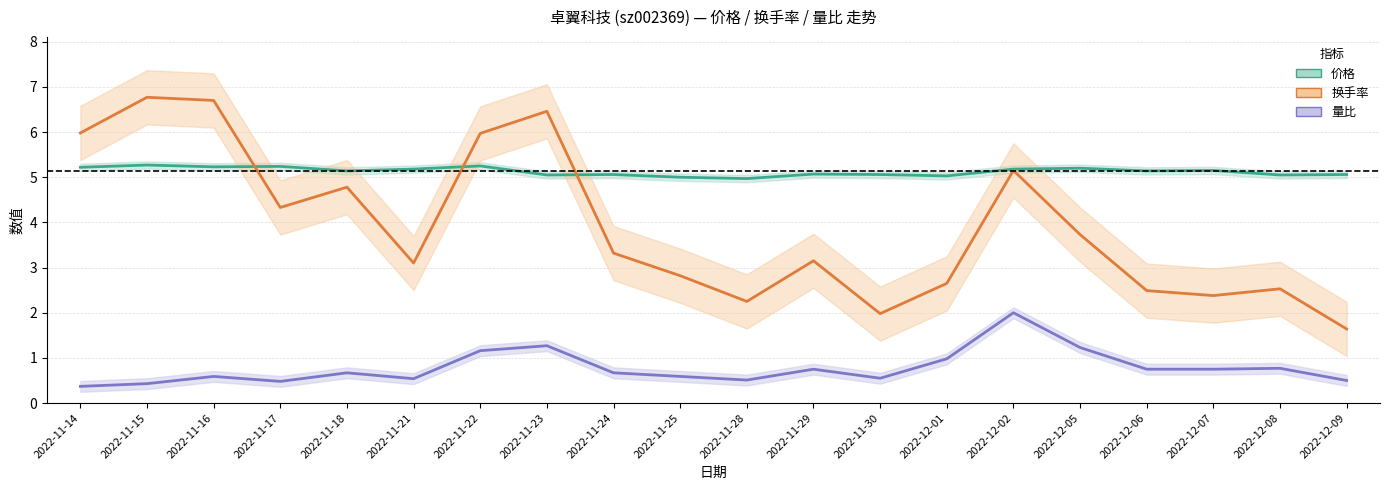

What is the label of the 19th point from the left?

2022-12-08